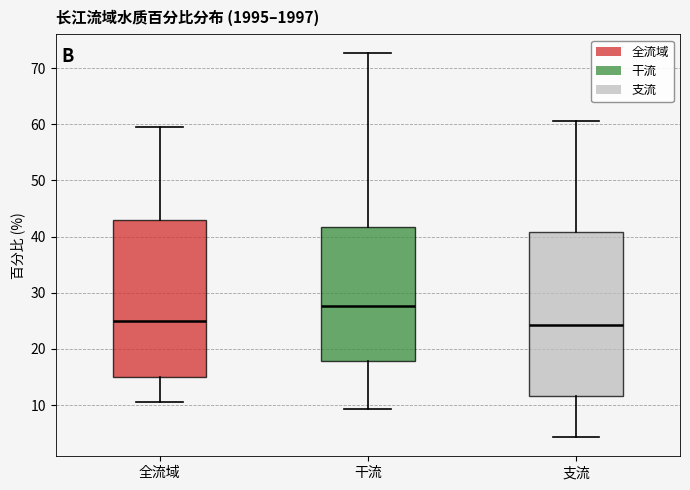

Which box is the tallest, from its lower edge to its upper edge?

支流